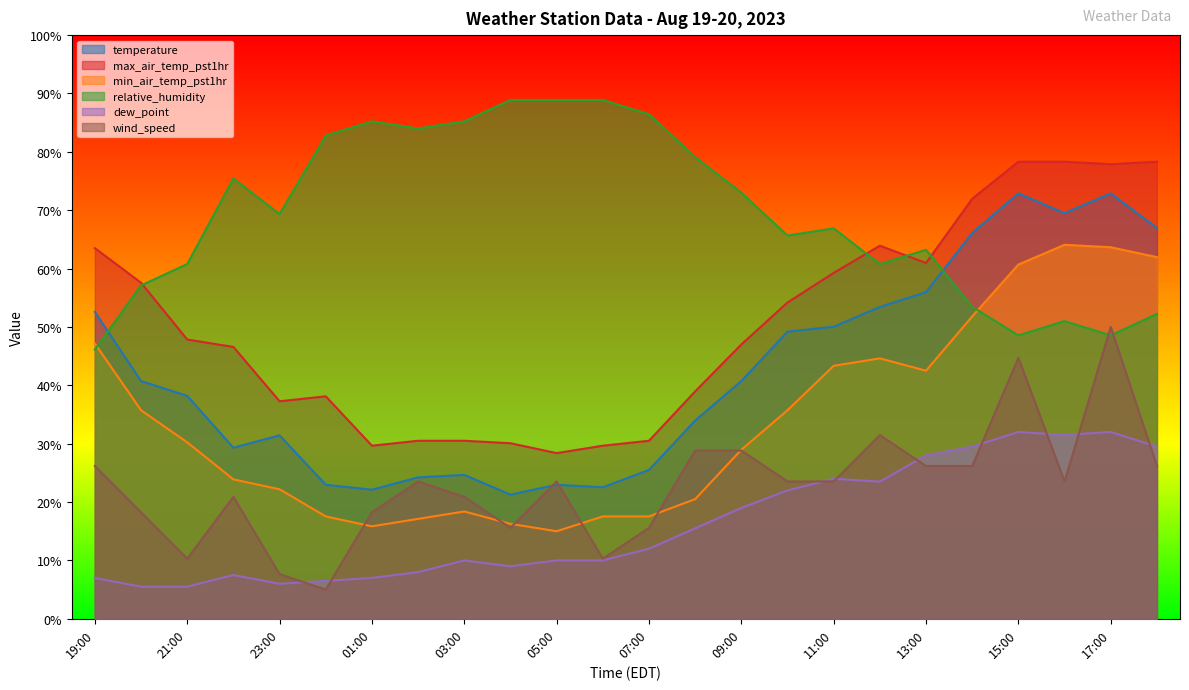

Reading left to right, list all the values displayed in this chart.

temperature: 19:00=52.6	20:00=40.7	21:00=38.2	22:00=29.3	23:00=31.4	00:00=23.0	01:00=22.1	02:00=24.2	03:00=24.7	04:00=21.3	05:00=23.0	06:00=22.5	07:00=25.5	08:00=34.0	09:00=40.7	10:00=49.2	11:00=50.0	12:00=53.4	13:00=56.0	14:00=66.1	15:00=72.9	16:00=69.5	17:00=72.9	18:00=67.0
max_air_temp_pst1hr: 19:00=63.5	20:00=57.6	21:00=47.8	22:00=46.6	23:00=37.3	00:00=38.1	01:00=29.7	02:00=30.5	03:00=30.5	04:00=30.1	05:00=28.4	06:00=29.7	07:00=30.5	08:00=39.0	09:00=47.0	10:00=54.2	11:00=59.3	12:00=63.9	13:00=61.0	14:00=72.0	15:00=78.3	16:00=78.3	17:00=77.9	18:00=78.3
min_air_temp_pst1hr: 19:00=47.2	20:00=35.7	21:00=30.2	22:00=23.9	23:00=22.2	00:00=17.5	01:00=15.8	02:00=17.1	03:00=18.4	04:00=16.3	05:00=15.0	06:00=17.5	07:00=17.5	08:00=20.5	09:00=29.0	10:00=35.7	11:00=43.3	12:00=44.6	13:00=42.5	14:00=51.8	15:00=60.7	16:00=64.1	17:00=63.7	18:00=62.0
relative_humidity: 19:00=46.1	20:00=57.1	21:00=60.8	22:00=75.4	23:00=69.3	00:00=82.8	01:00=85.2	02:00=84.0	03:00=85.2	04:00=88.9	05:00=88.9	06:00=88.9	07:00=86.4	08:00=79.1	09:00=73.0	10:00=65.7	11:00=66.9	12:00=60.8	13:00=63.2	14:00=53.4	15:00=48.6	16:00=51.0	17:00=48.6	18:00=52.2
dew_point: 19:00=7.0	20:00=5.5	21:00=5.5	22:00=7.5	23:00=6.0	00:00=6.5	01:00=7.0	02:00=8.0	03:00=10.0	04:00=9.0	05:00=10.0	06:00=10.0	07:00=12.0	08:00=15.5	09:00=19.0	10:00=22.0	11:00=24.0	12:00=23.5	13:00=28.0	14:00=29.5	15:00=32.0	16:00=31.5	17:00=32.0	18:00=29.5
wind_speed: 19:00=26.2	20:00=18.2	21:00=10.3	22:00=20.9	23:00=7.6	00:00=5.0	01:00=18.2	02:00=23.5	03:00=20.9	04:00=15.6	05:00=23.5	06:00=10.3	07:00=15.6	08:00=28.8	09:00=28.8	10:00=23.5	11:00=23.5	12:00=31.5	13:00=26.2	14:00=26.2	15:00=44.7	16:00=23.5	17:00=50.0	18:00=26.2